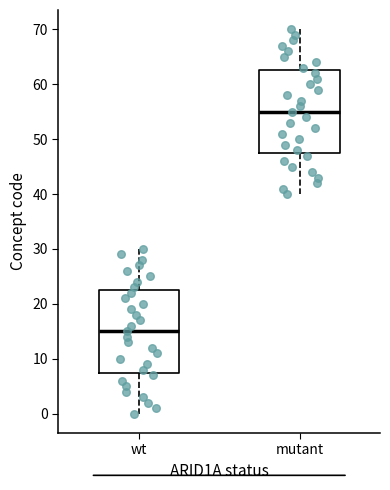

Which box's median line is the highest?

mutant